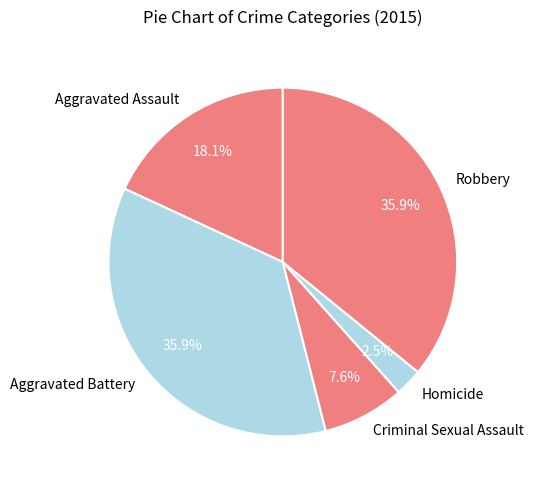

Is the sum of Criminal Sexual Assault and Aggravated Assault greater than half?

No